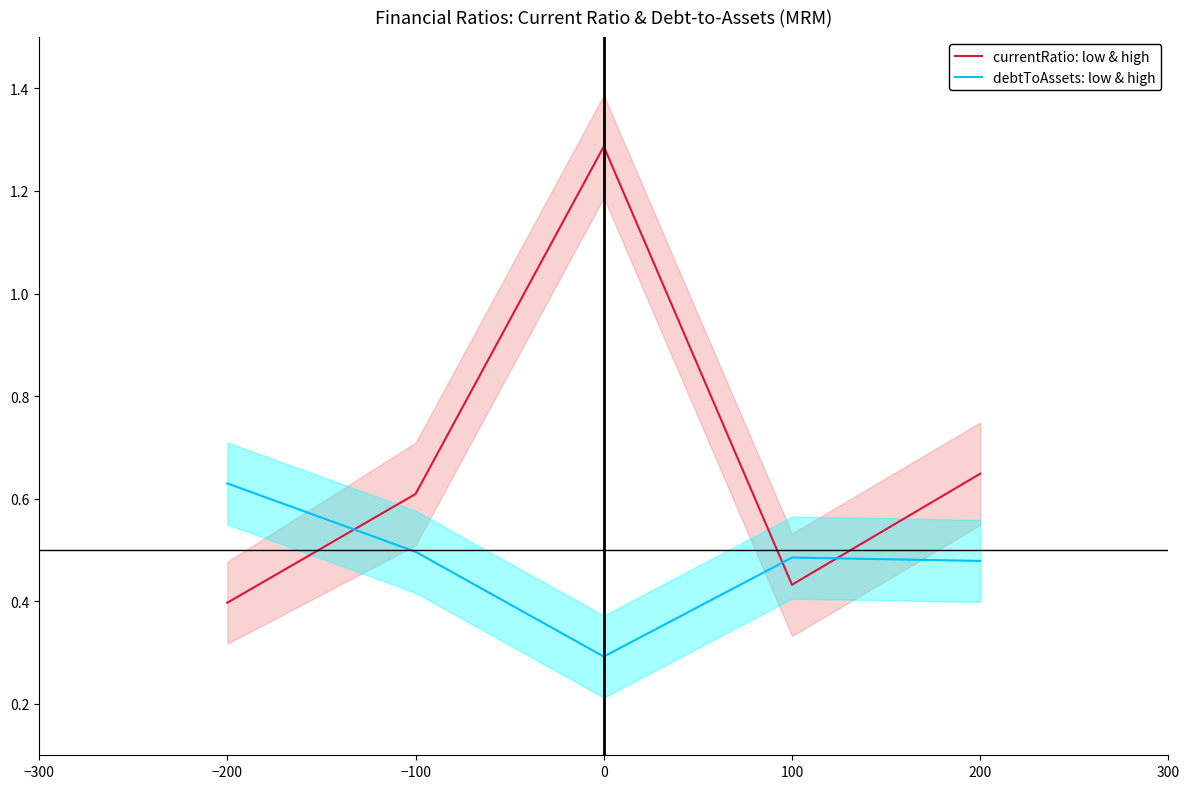

What is the difference between the maximum and second lowest values in the debtToAssets: low & high series?

0.2